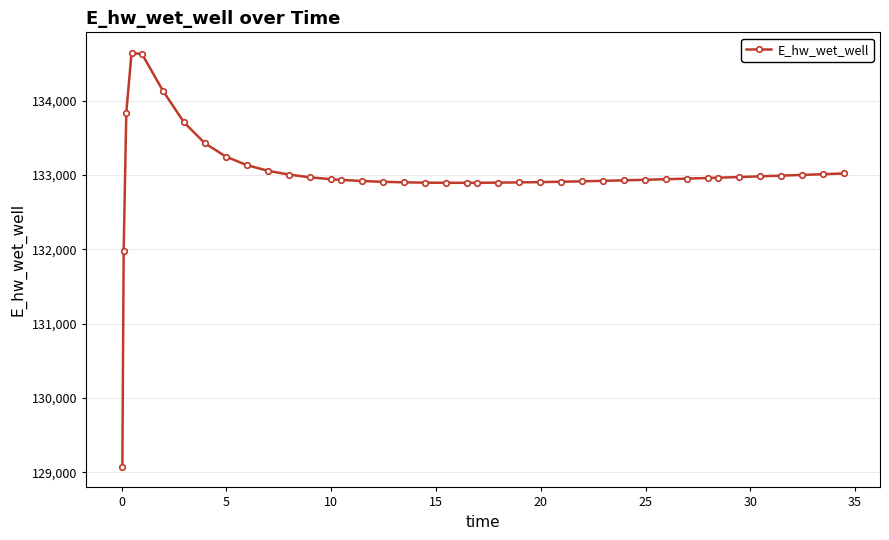

Does the chart have visible grid lines?

Yes